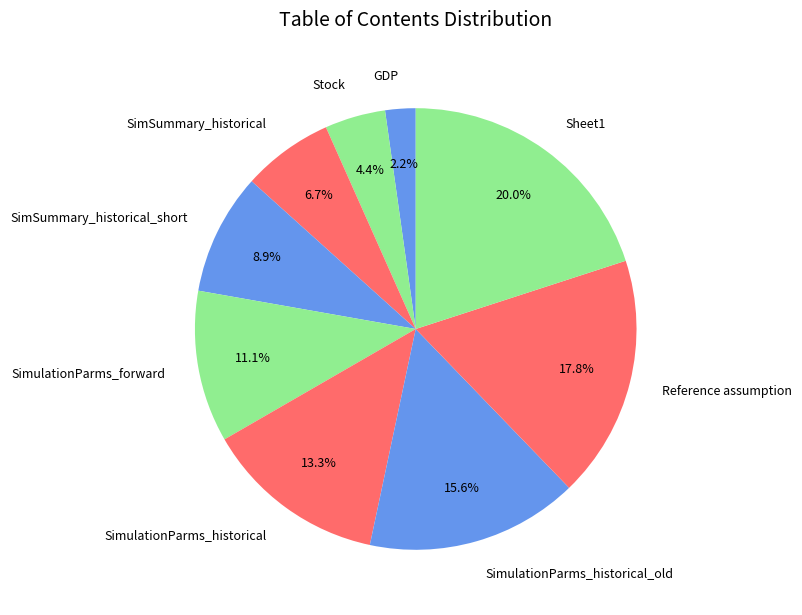

Is there any slice that represents more than half of the pie?

No